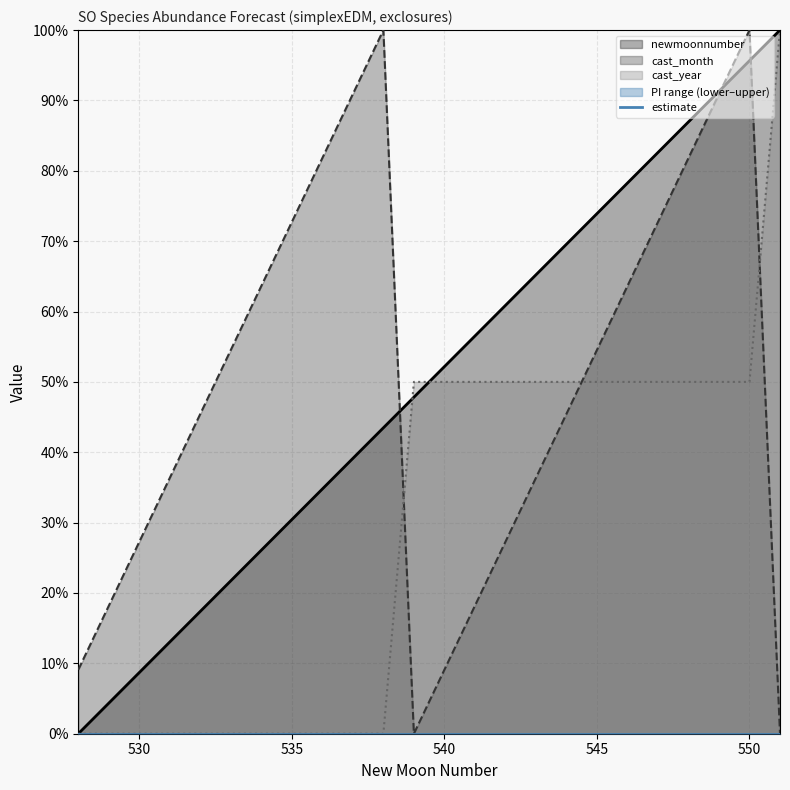

What is the spread (max minus min) of values at 548?

0.4